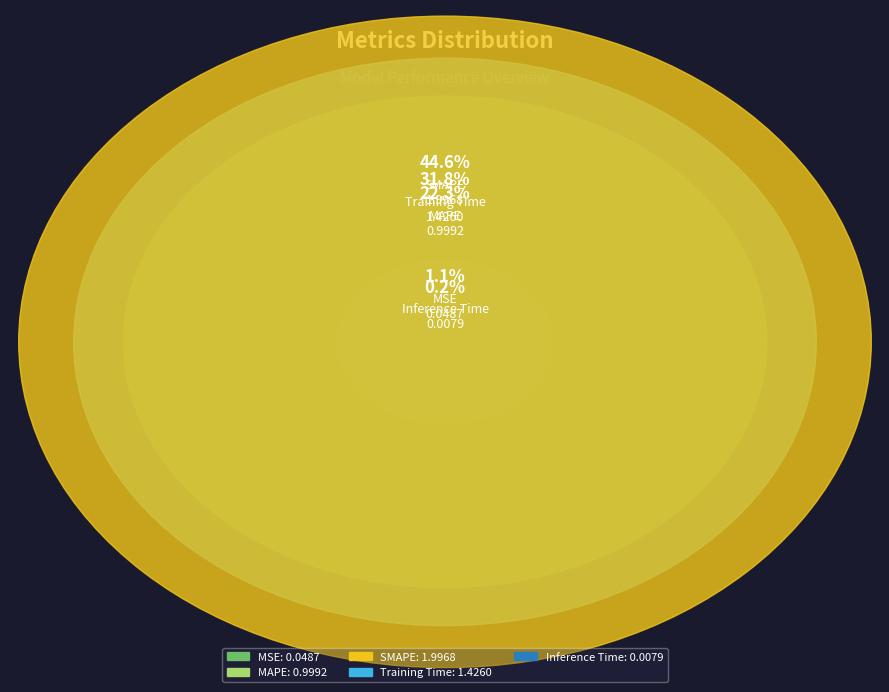

What is the largest slice in the pie chart?

SMAPE